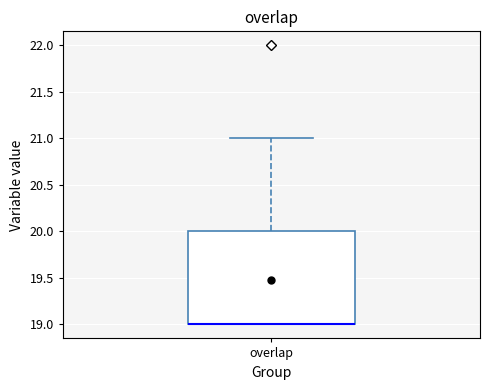

Where is the upper edge of the box for overlap on the y-axis? The values are not printed on the chart, so give them approximately, as read against the axis.

20